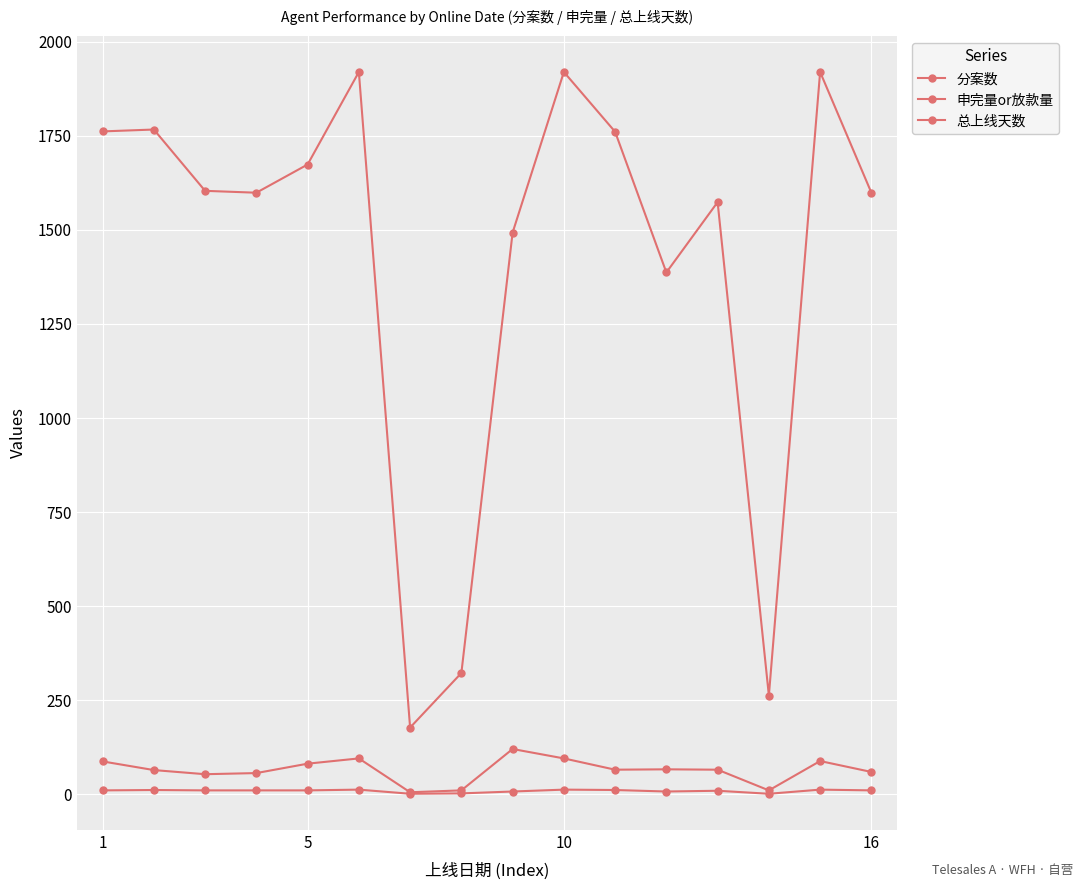

How many data points in 分案数 are less than 1604?

8